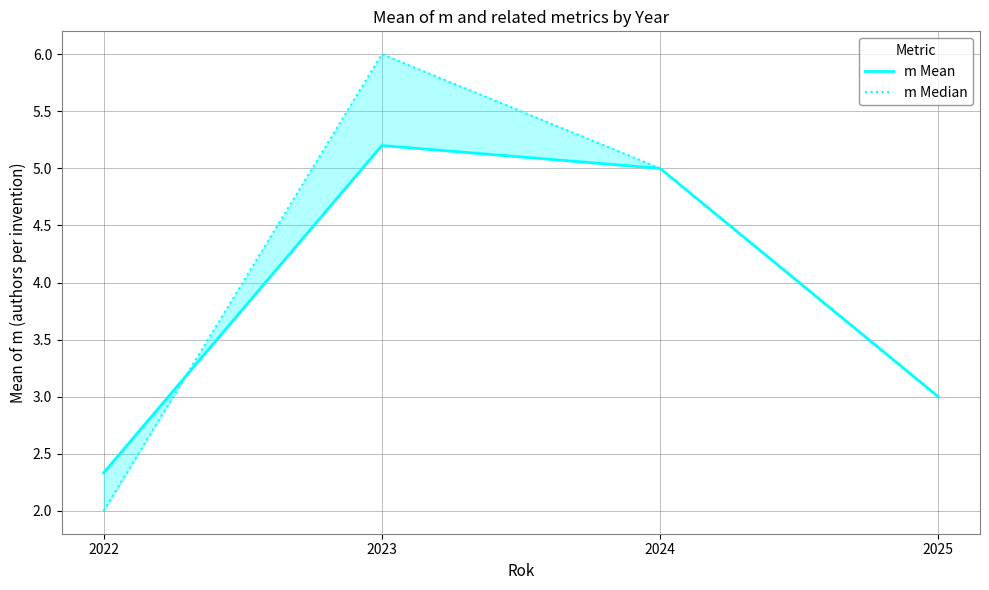

Rank the series by their maximum value, from highest to lowest.

m Median, m Mean